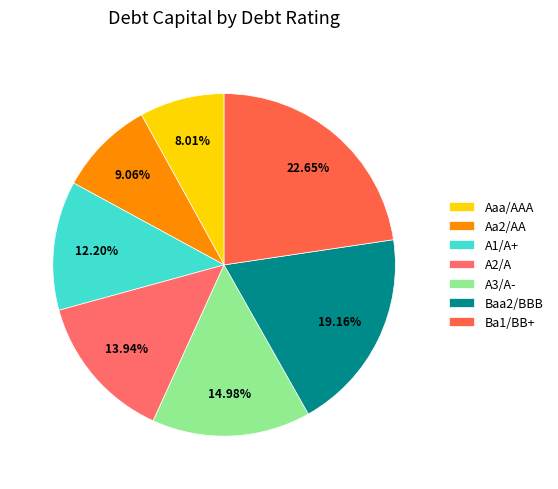

Rank the categories by value from highest to lowest.

Ba1/BB+, Baa2/BBB, A3/A-, A2/A, A1/A+, Aa2/AA, Aaa/AAA